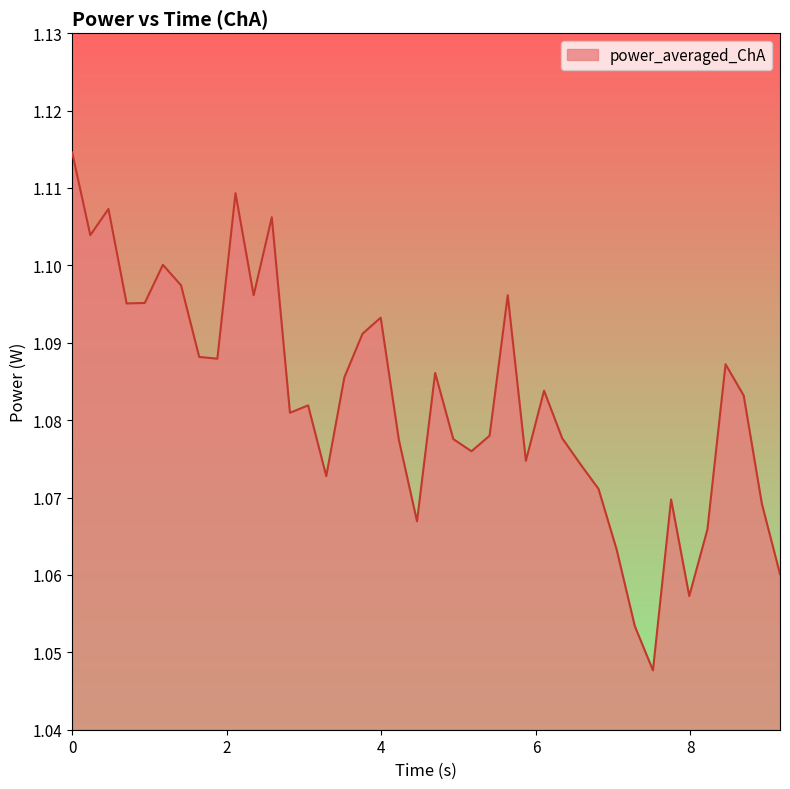

Does the chart display data point markers on the line(s)?

No